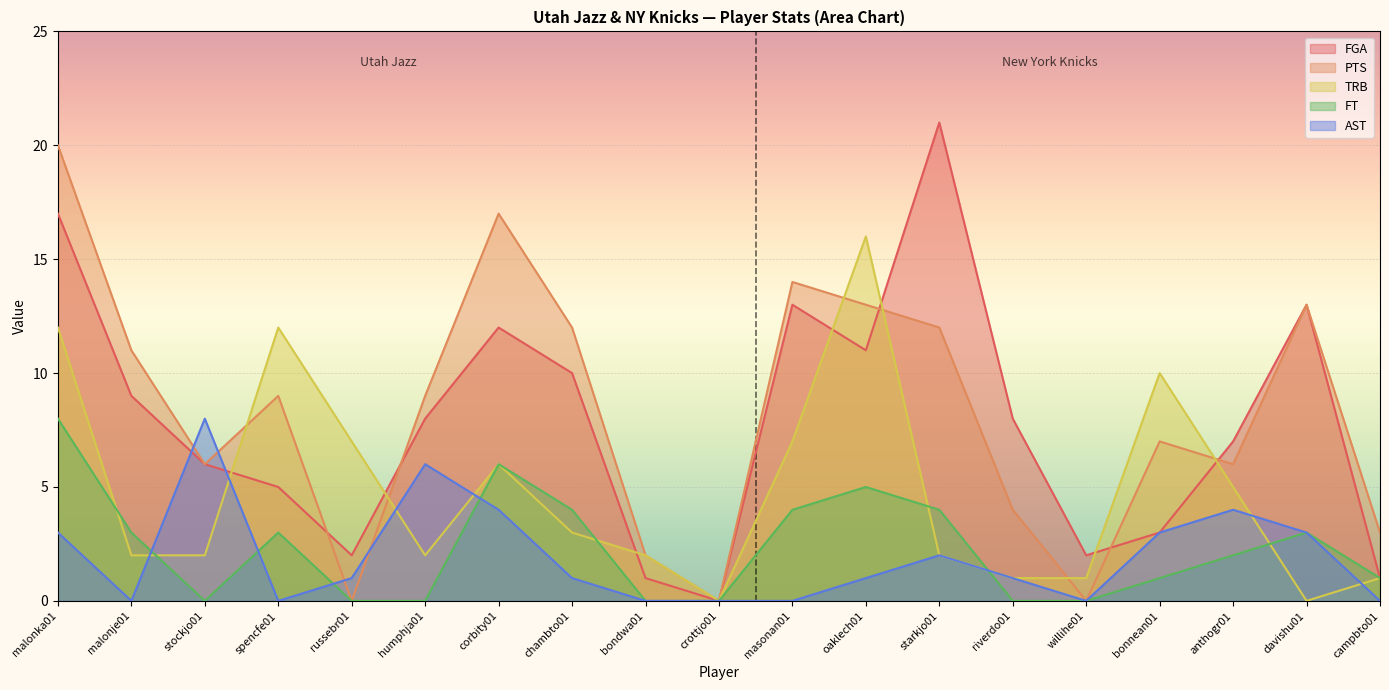

What is the label of the 10th point from the left?

crottjo01